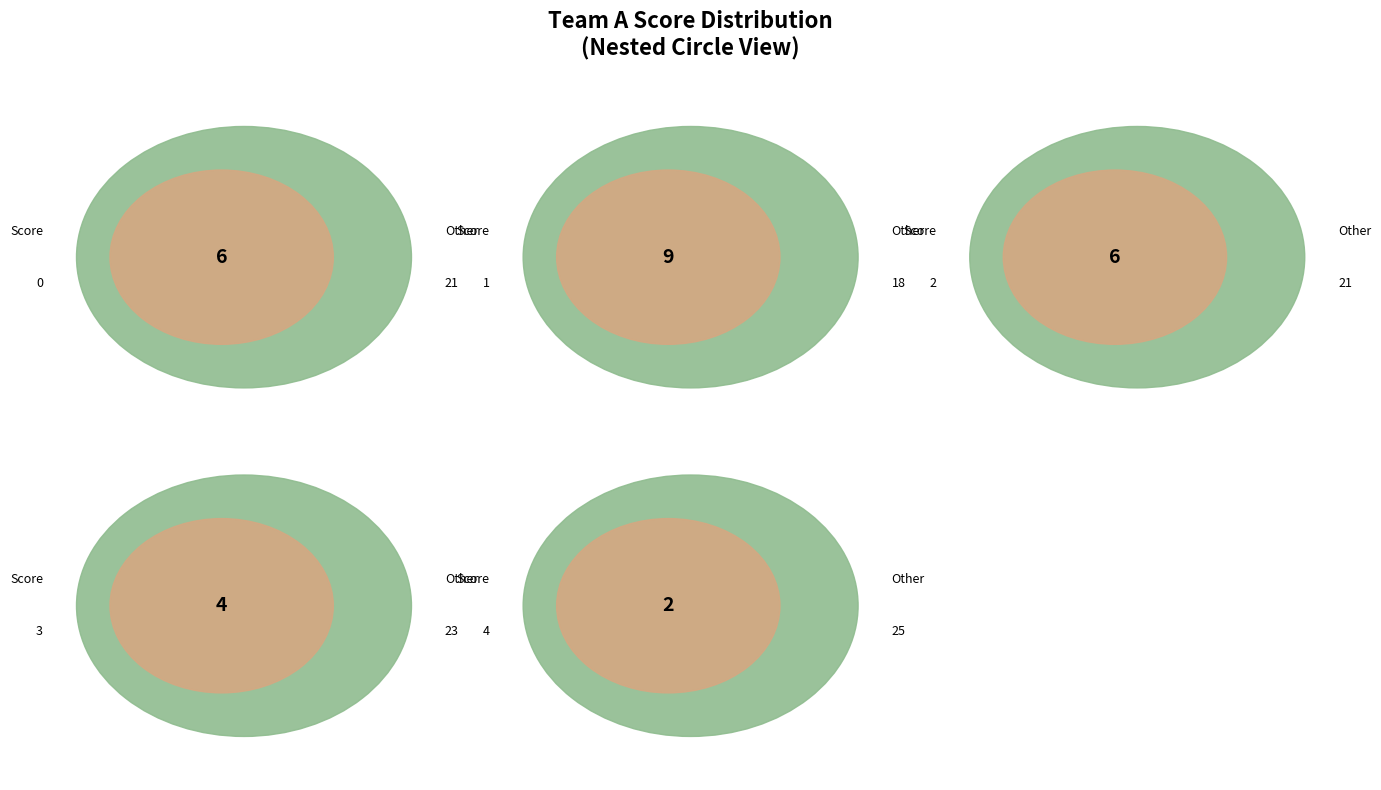

The 0 slice represents 4% of the pie. True or false?

False